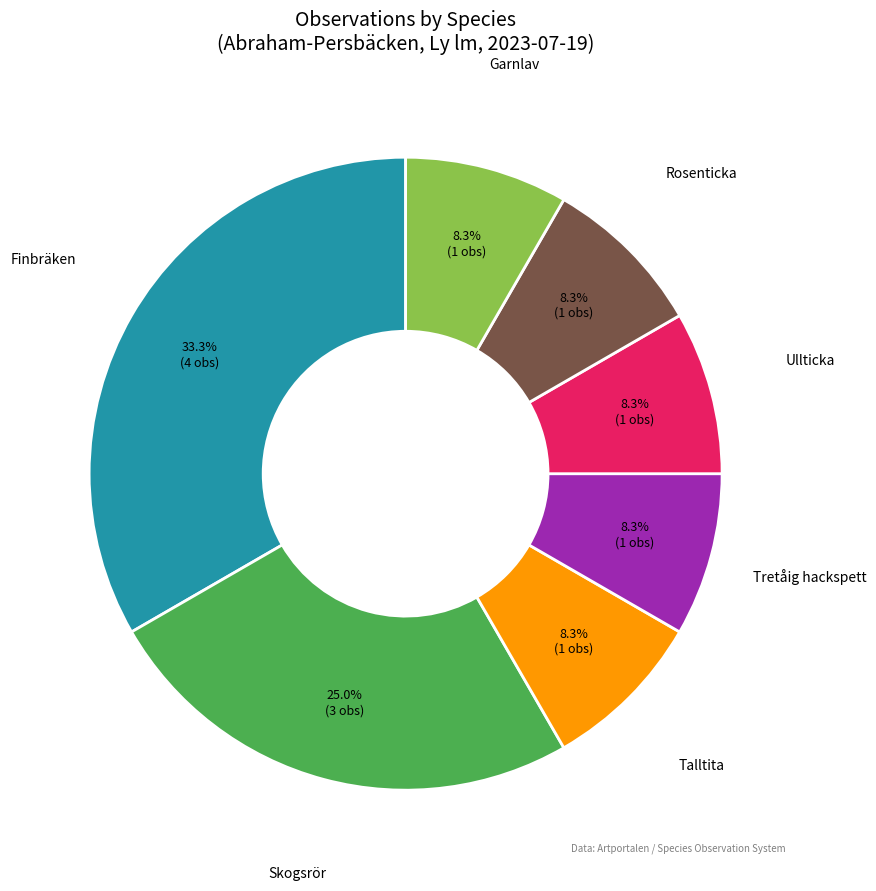

How many segments does this pie chart have?

7